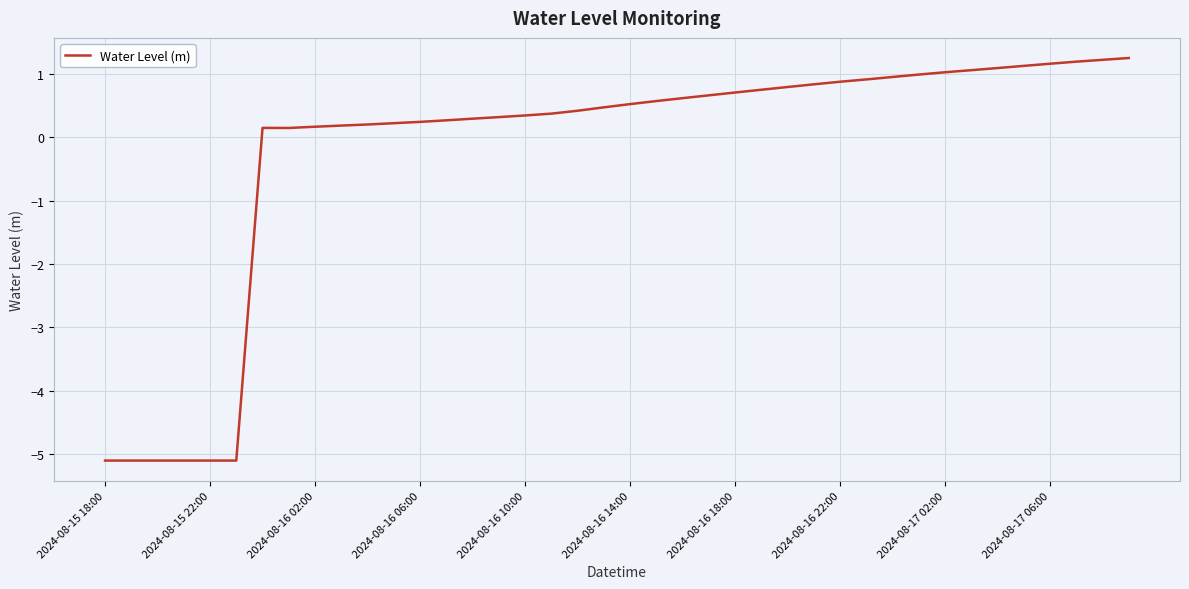

What is the difference between the maximum and minimum values?

6.4